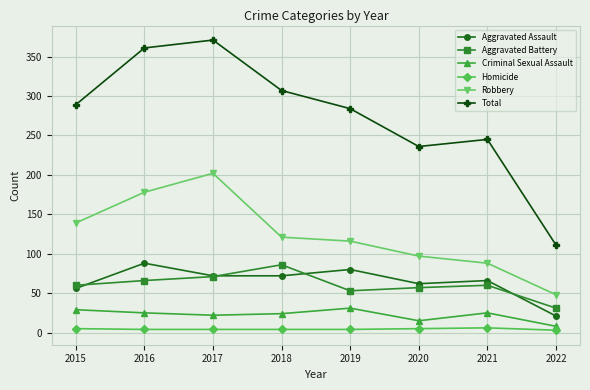

What is the difference between the Robbery values at 2021 and 2017?

114